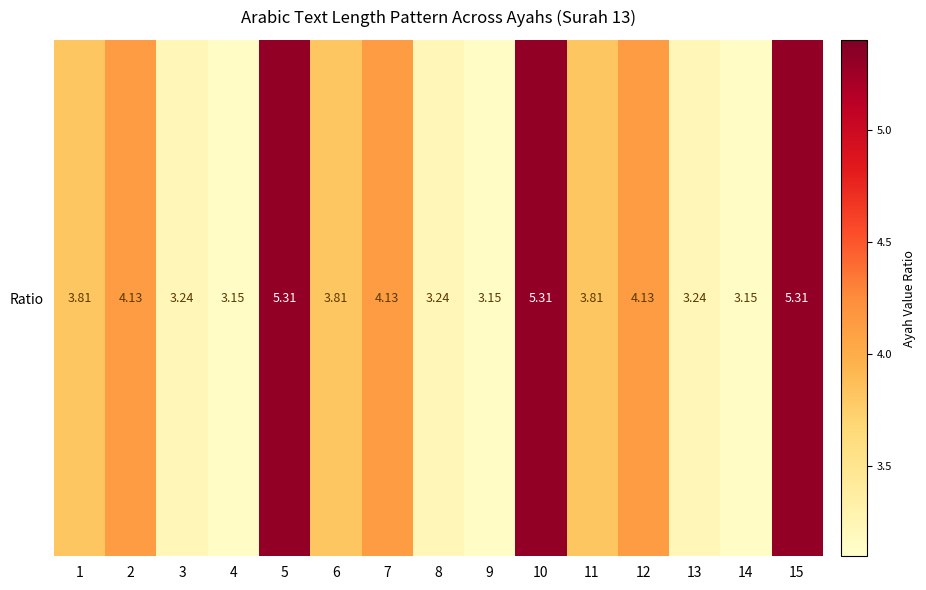

Rank the categories by value from highest to lowest.

5, 10, 15, 2, 7, 12, 1, 6, 11, 3, 8, 13, 4, 9, 14